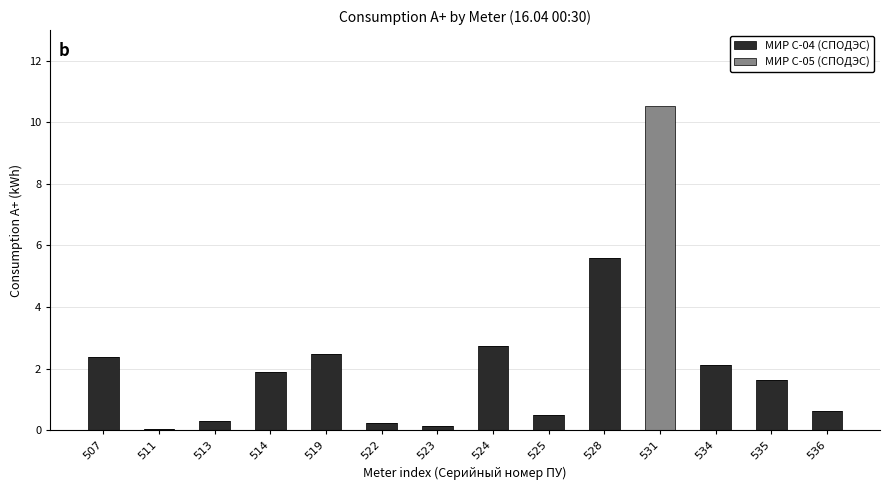

What is the total value across all series at 536?

0.6